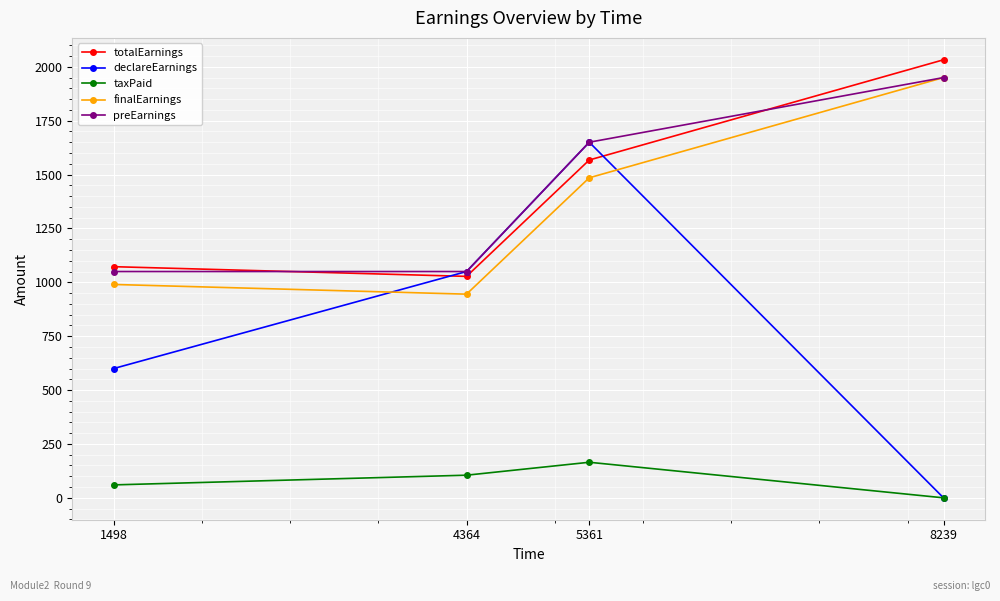

What is the maximum value for taxPaid?

165.0